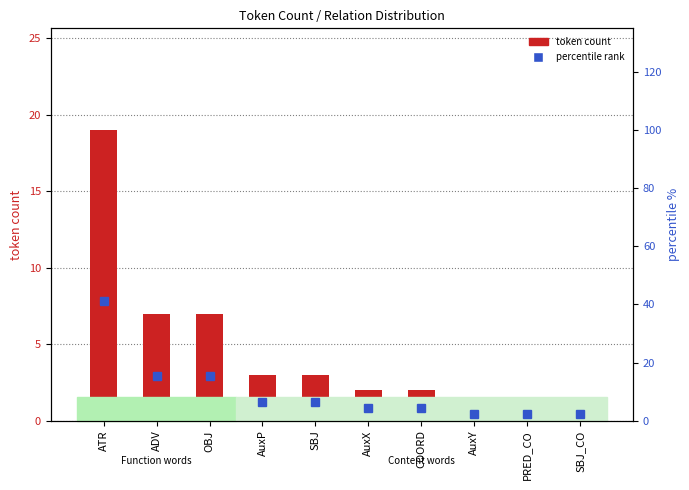

Which label corresponds to the largest value in the chart?

ATR